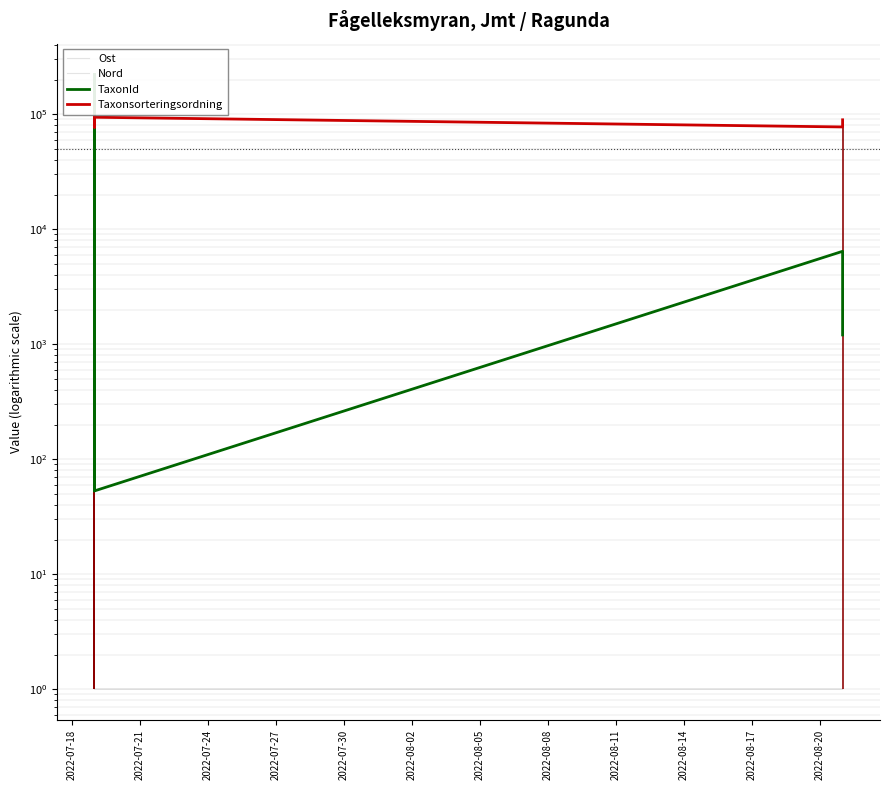

At which category does Nord reach its first local peak?

2022-07-24